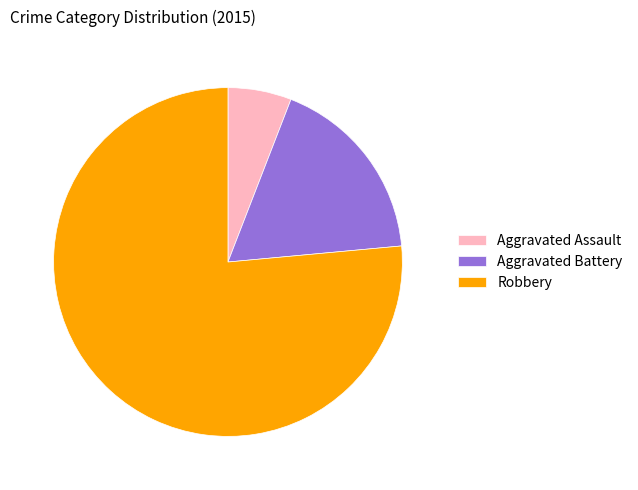

Is it true that Aggravated Battery is 18% of the pie?

True